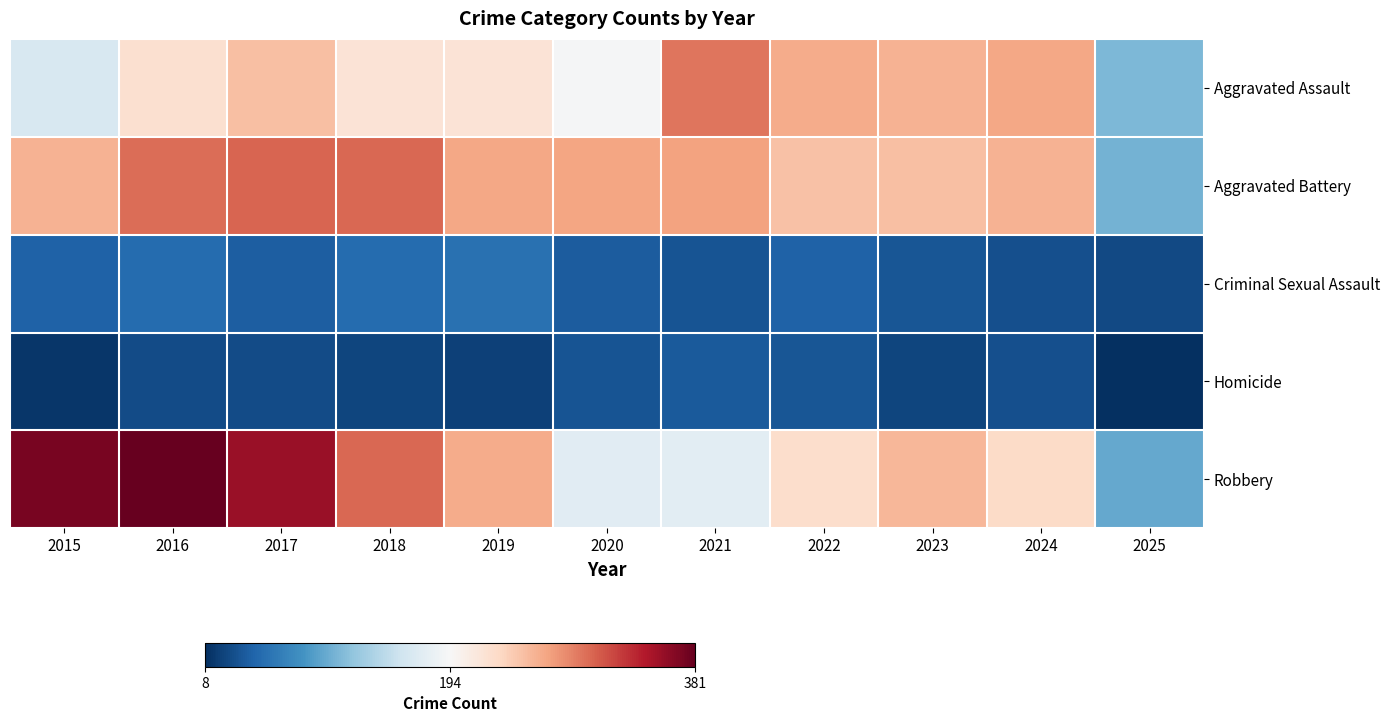

What is the minimum value shown in the chart?

8